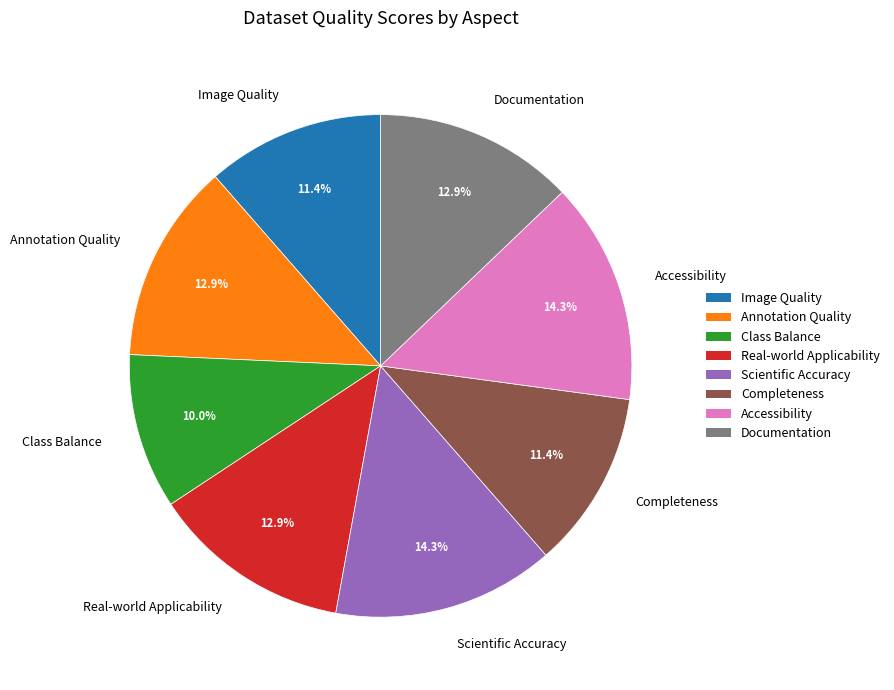

Which slice is the smallest?

Class Balance